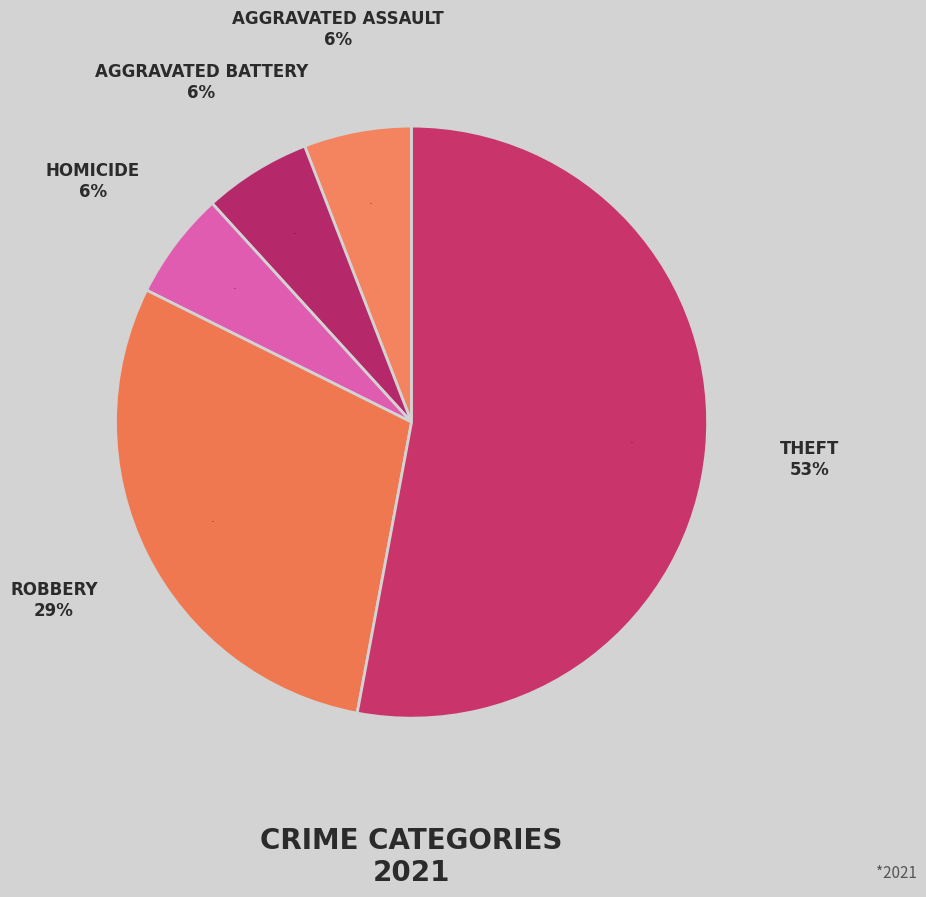

To the nearest percent, what portion does Robbery represent?

29%